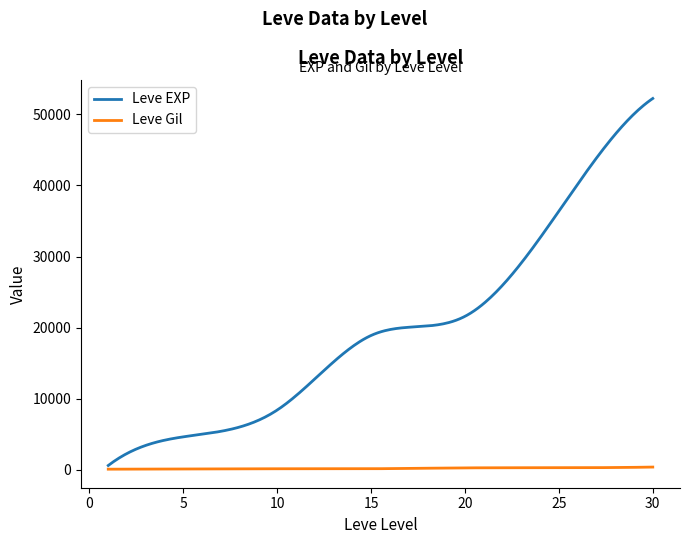

Which series has the largest total across all categories?

Leve EXP